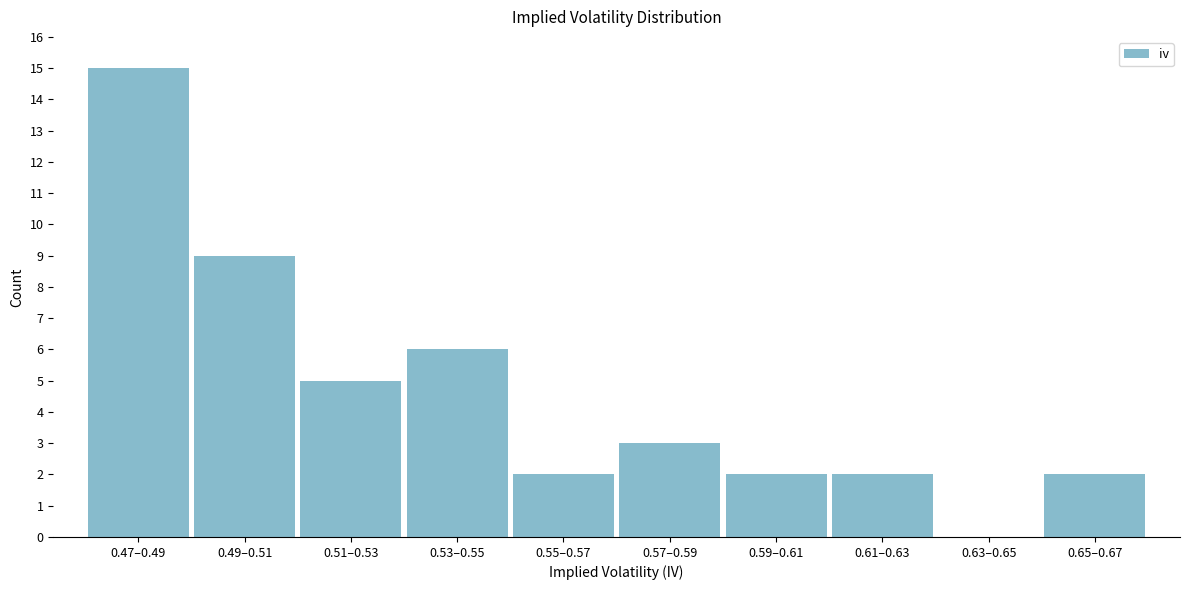

Reading left to right, what are all the values shown in this chart?

0.47–0.49=15	0.49–0.51=9	0.51–0.53=5	0.53–0.55=6	0.55–0.57=2	0.57–0.59=3	0.59–0.61=2	0.61–0.63=2	0.63–0.65=0	0.65–0.67=2